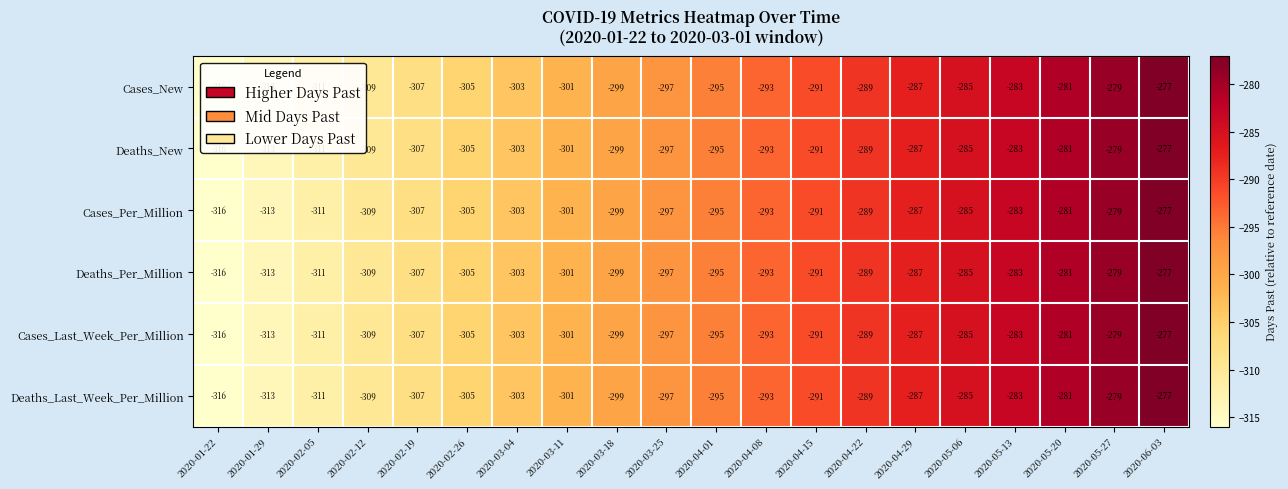

What is the difference between the maximum and second lowest values in the Deaths_Per_Million series?

36